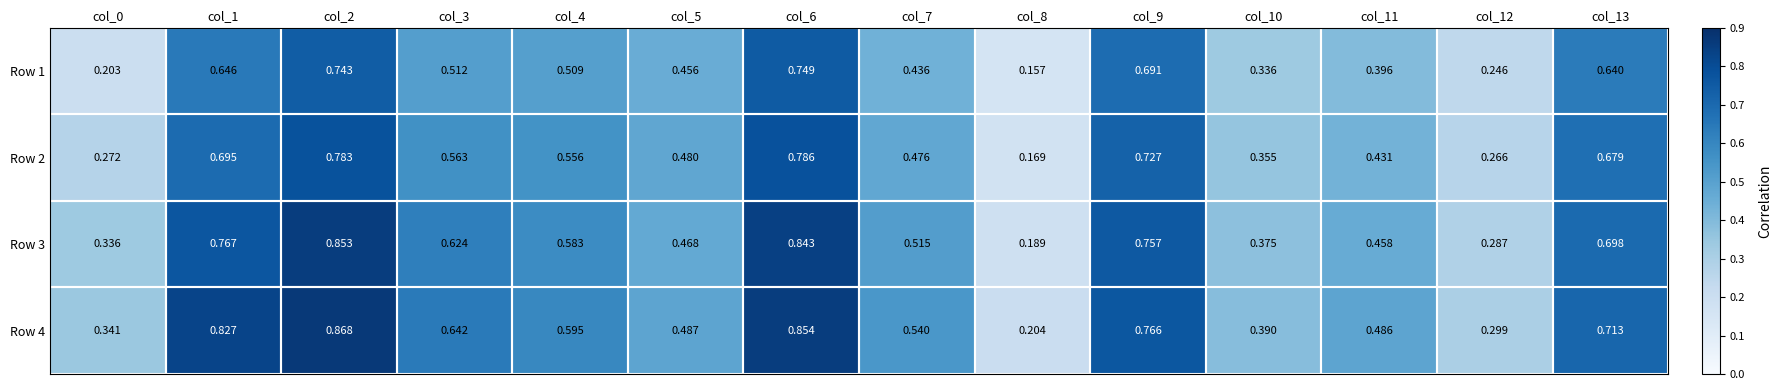

Is the value of Row 3 at col_2 greater than the value of Row 4 at col_12?

Yes